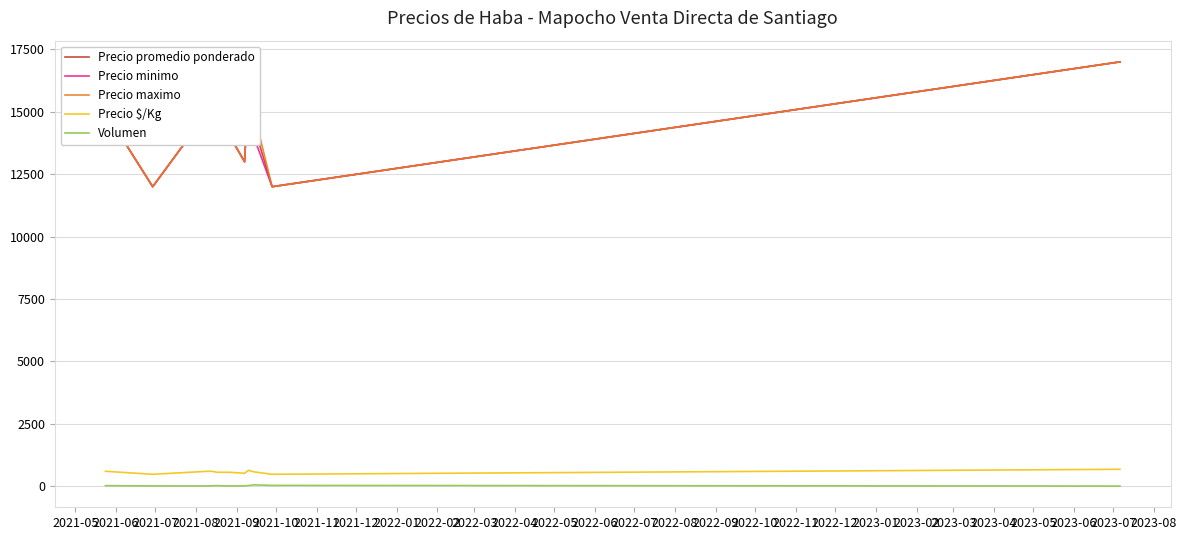

Where does the Precio promedio ponderado series first go above 14000?

2021-05